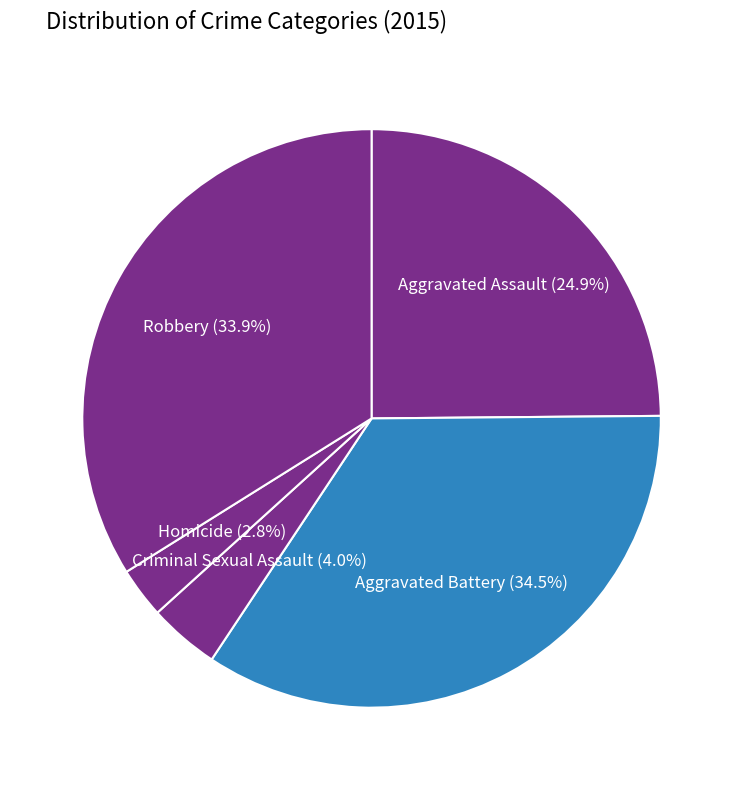

Is there a majority slice in this chart?

No